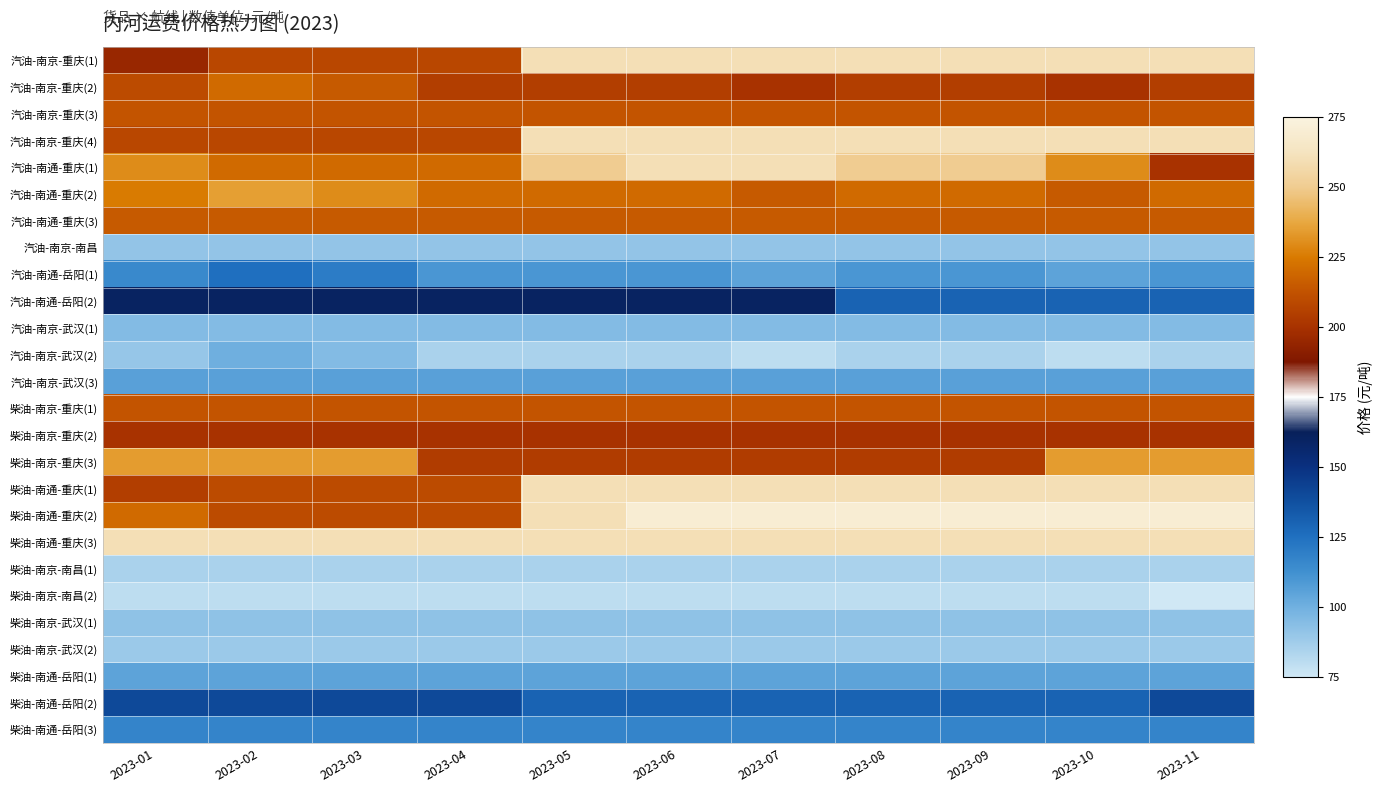

Which series has the largest total across all categories?

柴油-南通-重庆(3)